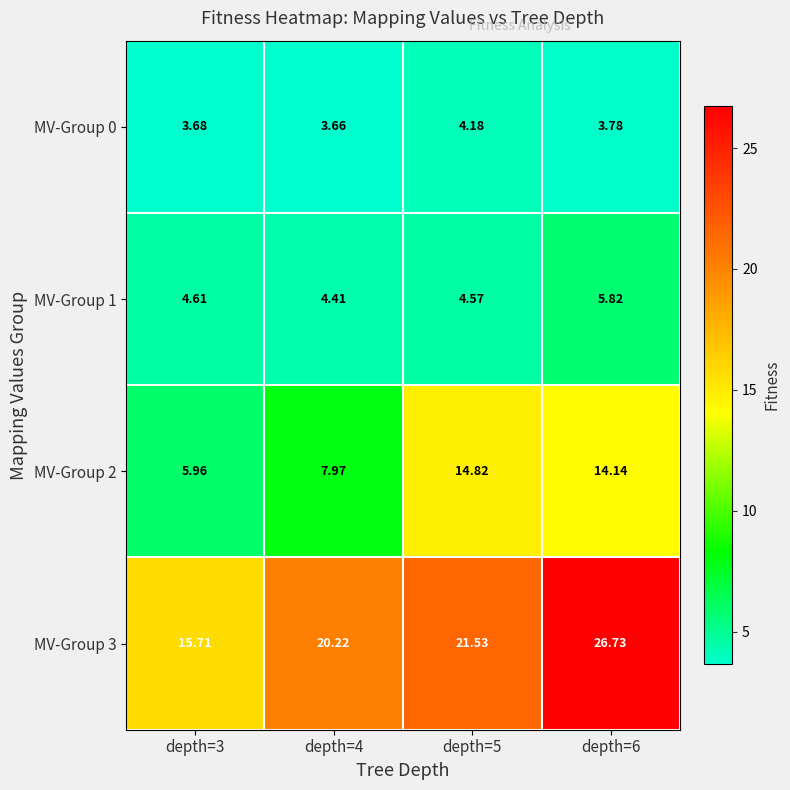

How many values in the MV-Group 3 series are below 21?

2